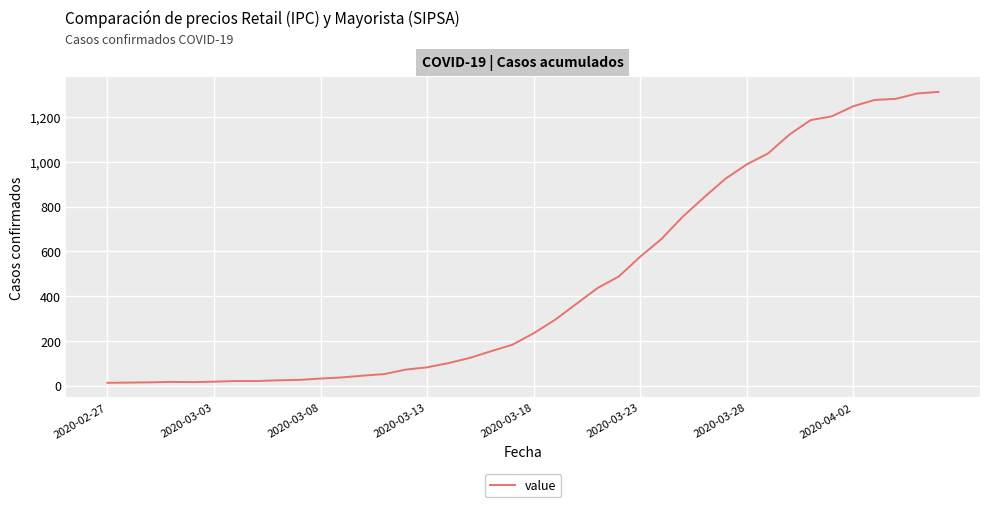

What is the maximum value shown in the chart?

1312